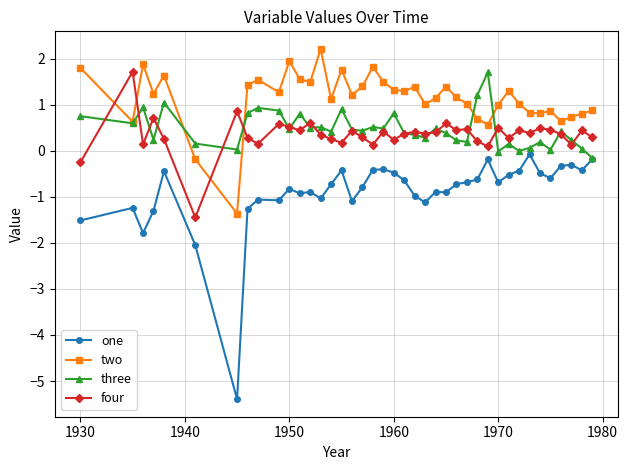

What is the average value of the one series?

-0.9